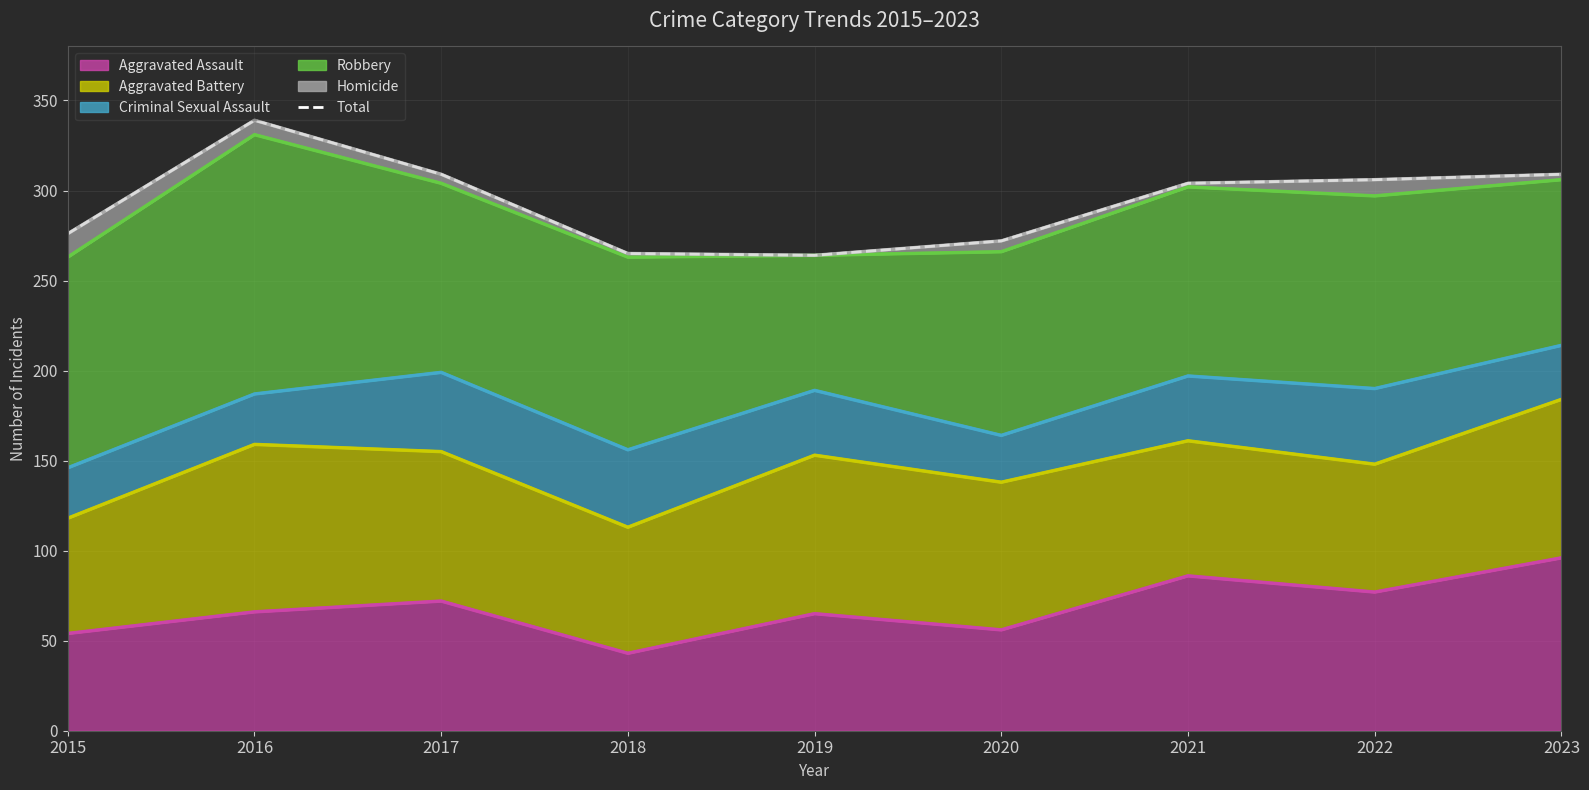

Rank the categories by value from highest to lowest.

2016, 2017, 2023, 2022, 2021, 2015, 2020, 2018, 2019